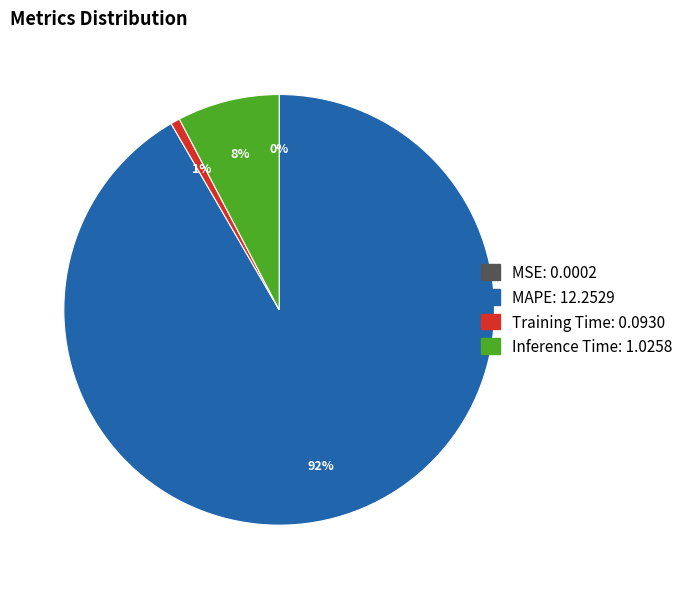

True or false: Training Time accounts for 11% of the total.

False